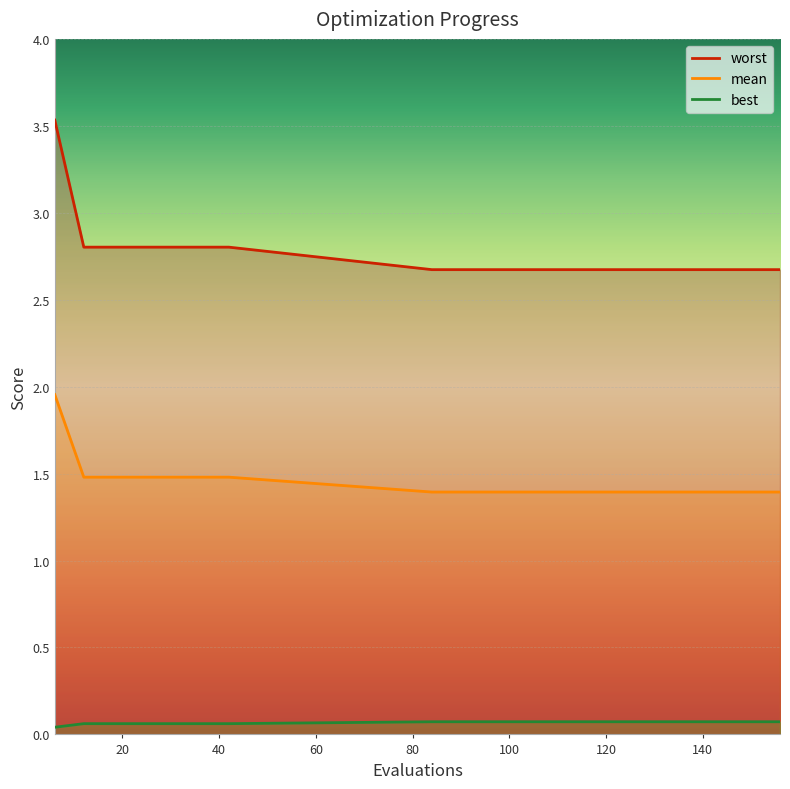

Count the number of data series in this chart.

3